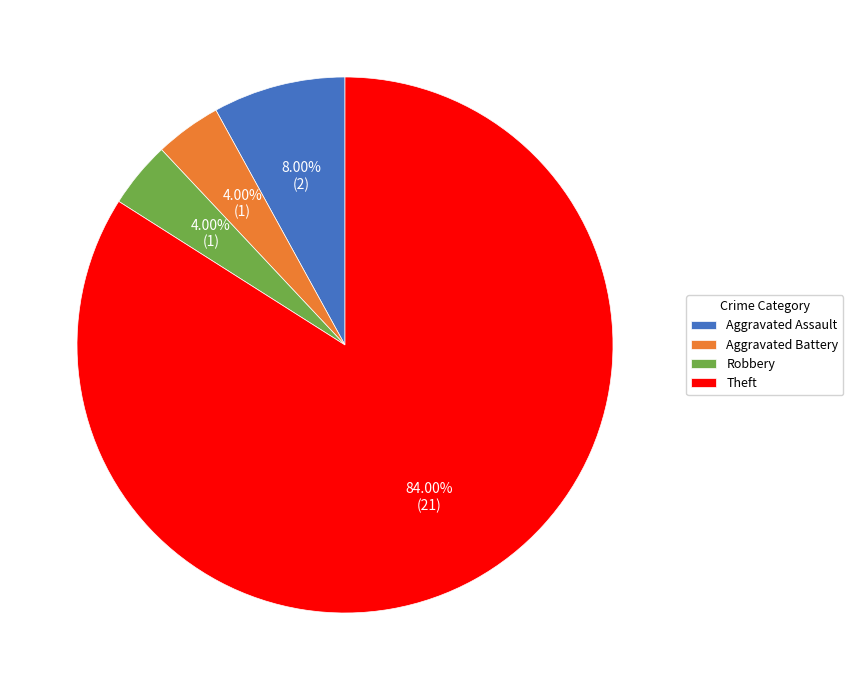

What percentage is the Theft slice, to the nearest percent?

84%